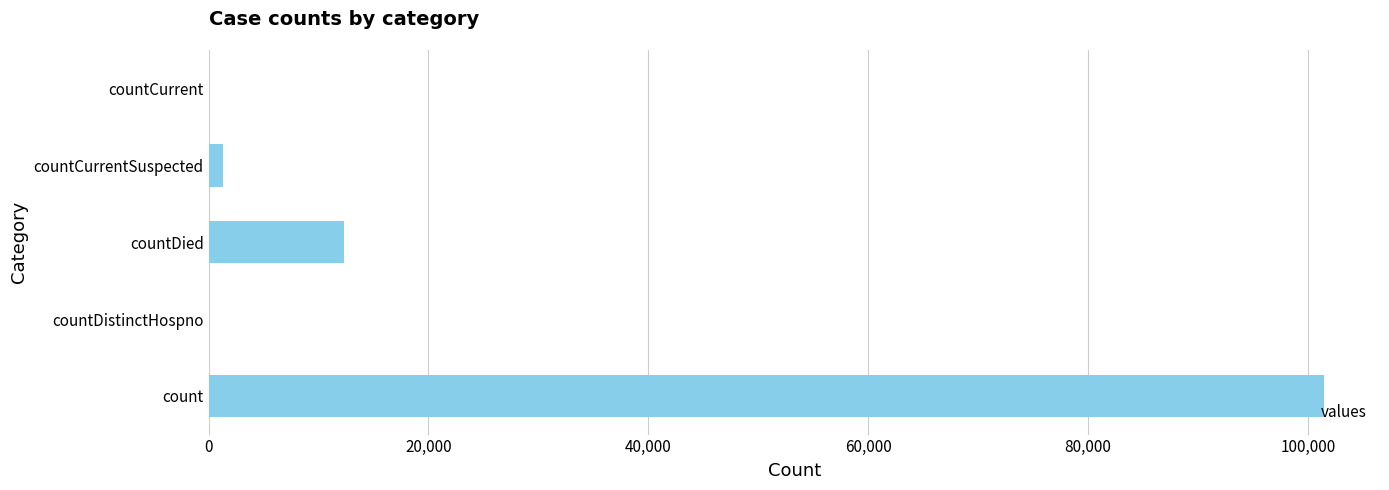

Is it true that the value at countDistinctHospno is -66689?

False